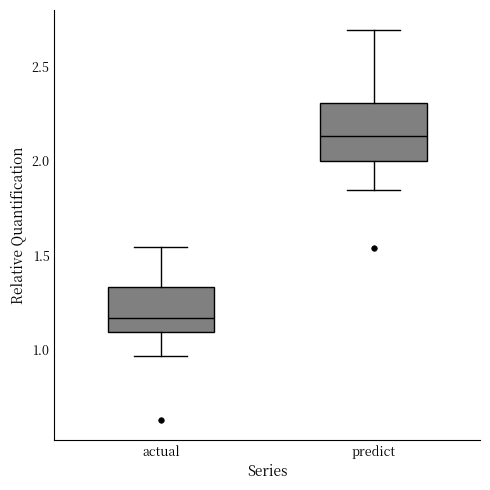

Which box has the highest median line?

predict